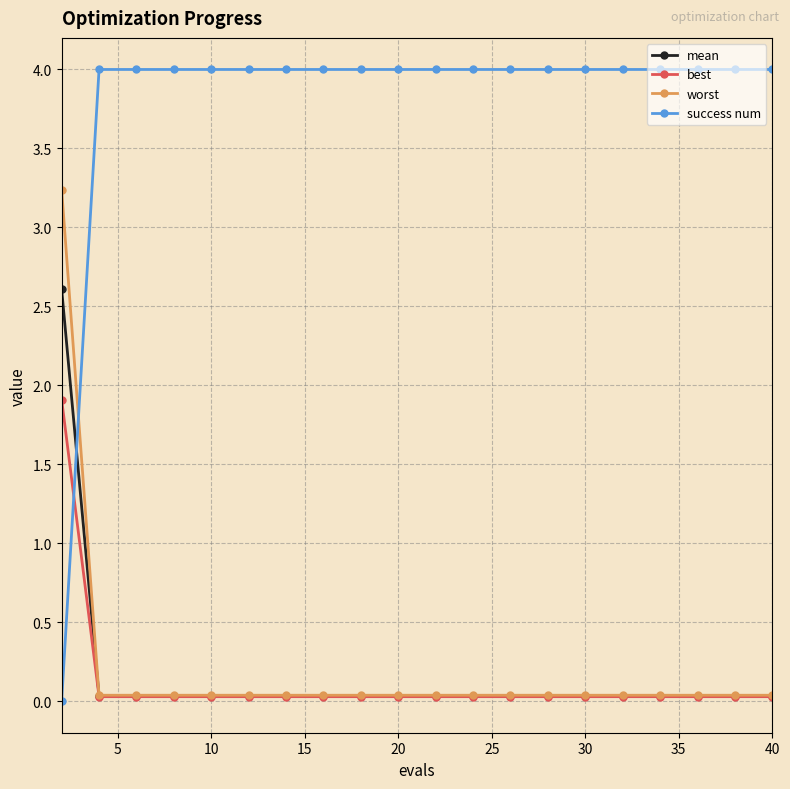

After their last crossing, which series has the higher values: worst or success num?

success num